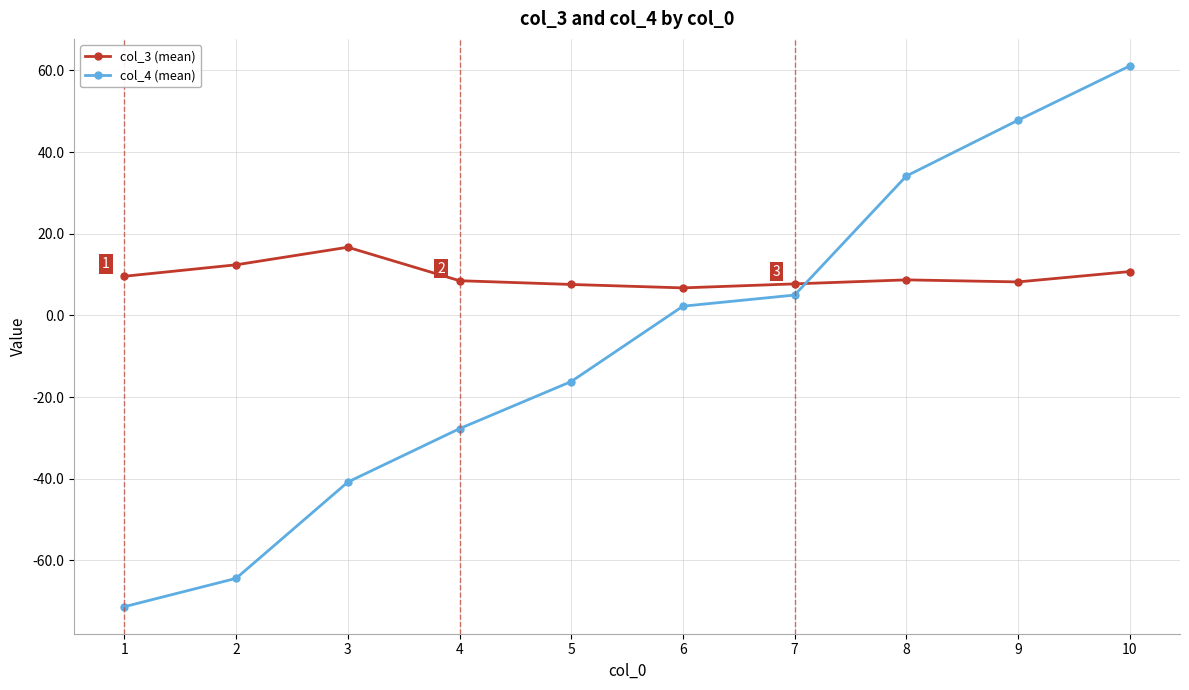

Where is the first local maximum for col_3 (mean)?

3